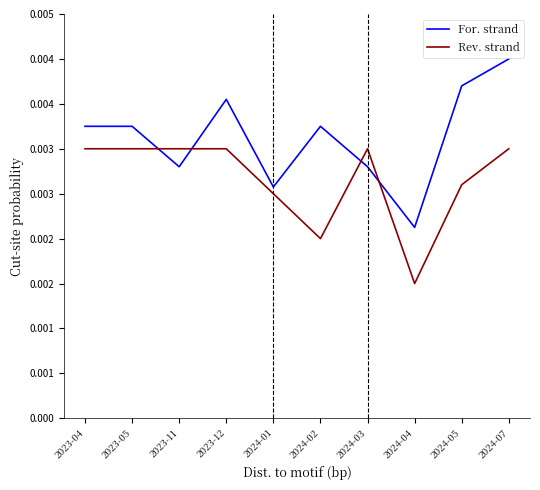

The value of Rev. strand at 2024-01 is 0.0. True or false?

True